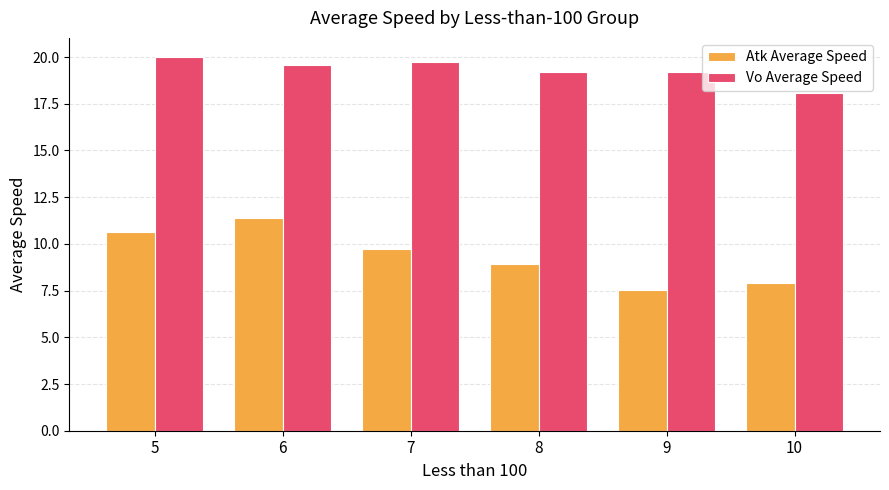

What is the average value of the Vo Average Speed series?

19.3